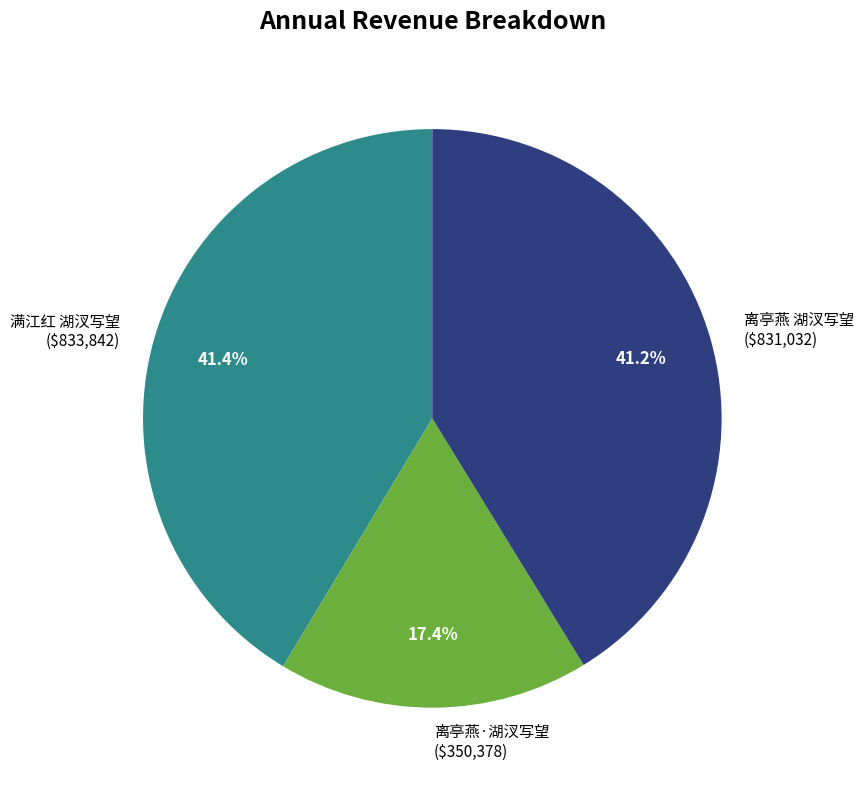

Is there any slice that represents more than half of the pie?

No